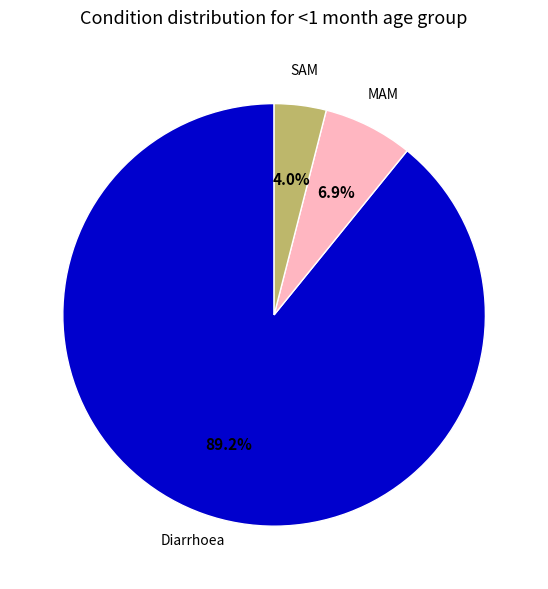

Rank the categories by value from highest to lowest.

Diarrhoea, MAM, SAM